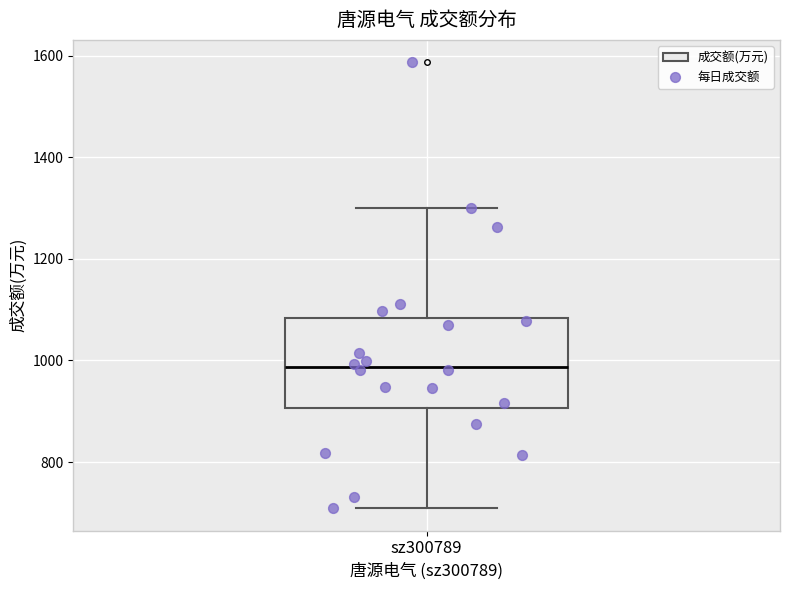

Where does the upper whisker of the box for sz300789 end on the y-axis? The values are not printed on the chart, so give them approximately, as read against the axis.

1300